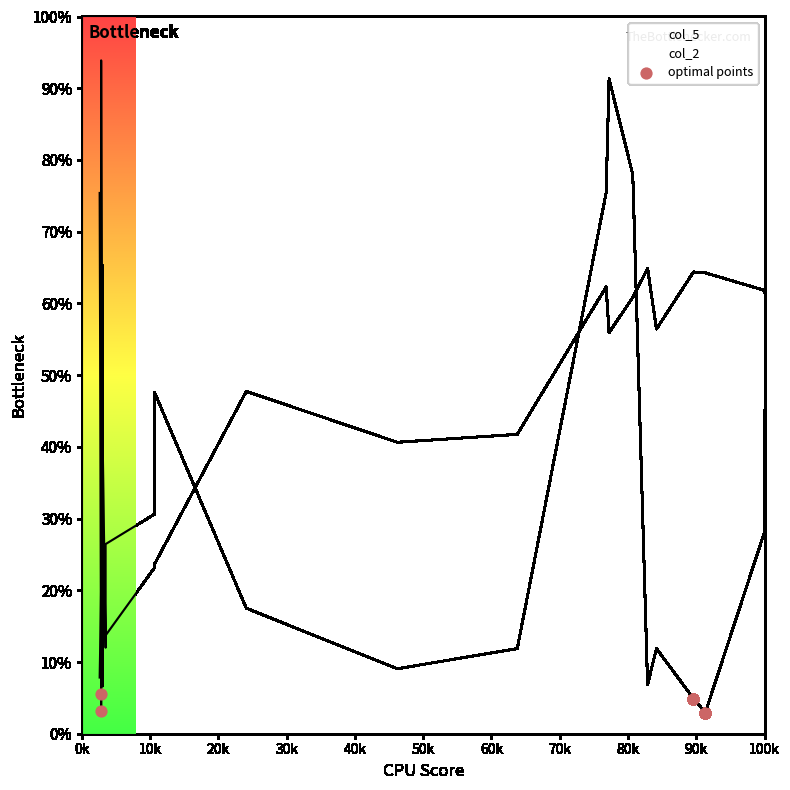

Approximately how many times larger is the value at 30k compared to 0k?

1.9